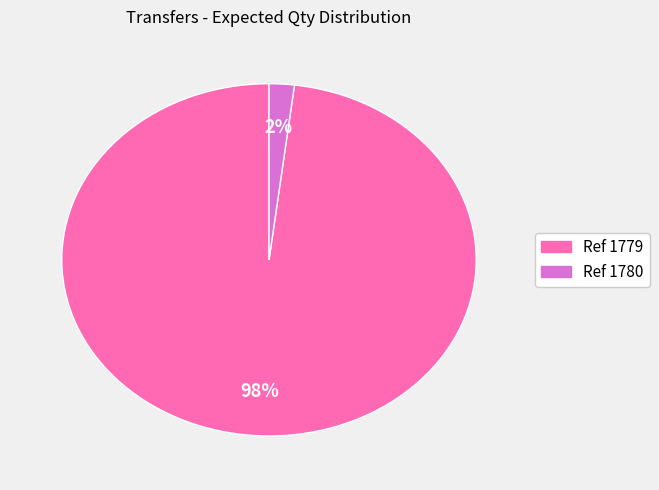

Is there a majority slice in this chart?

Yes